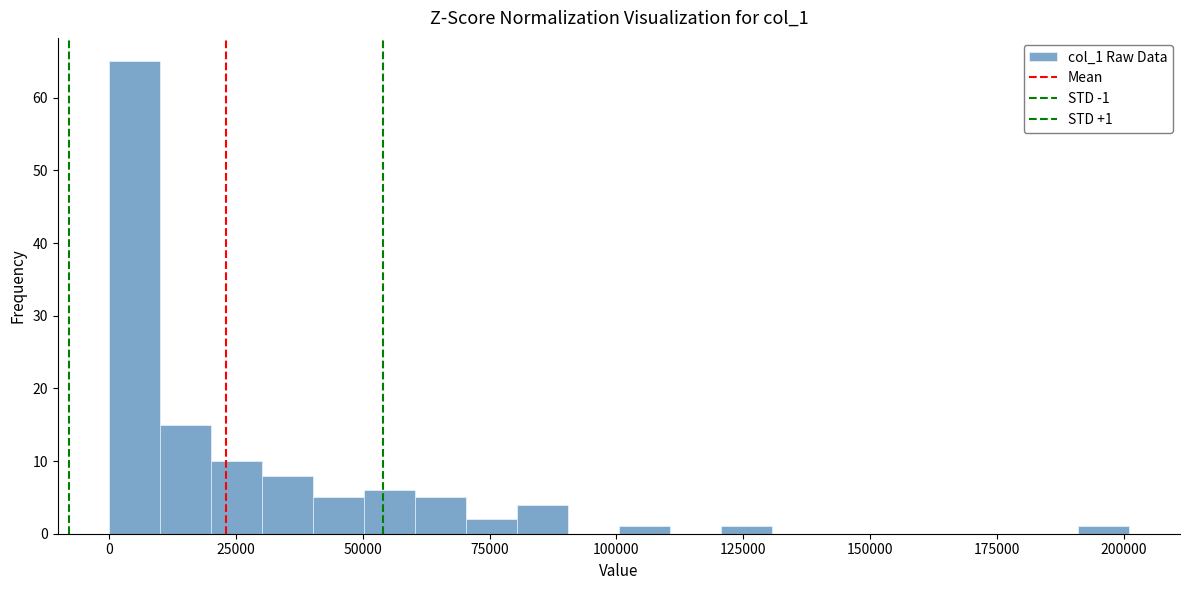

Around what value on the x-axis is the tallest bar? Give the approximate position of its centre, as read against the axis.

5000